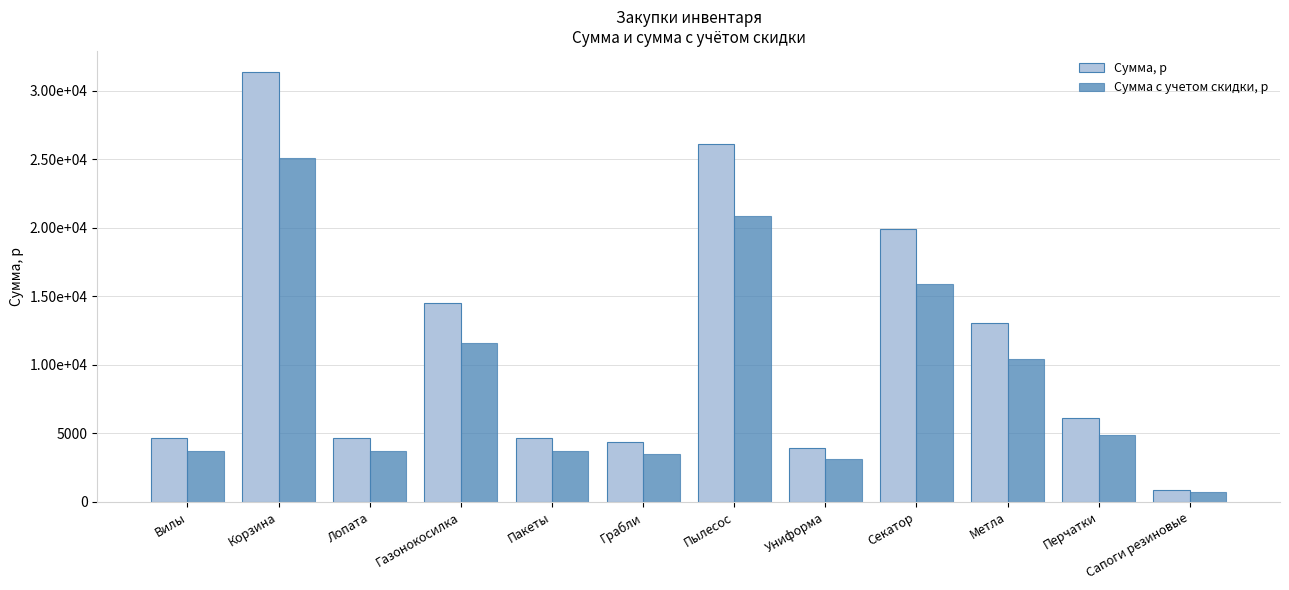

At how many categories does at least one series exceed 23355?

2